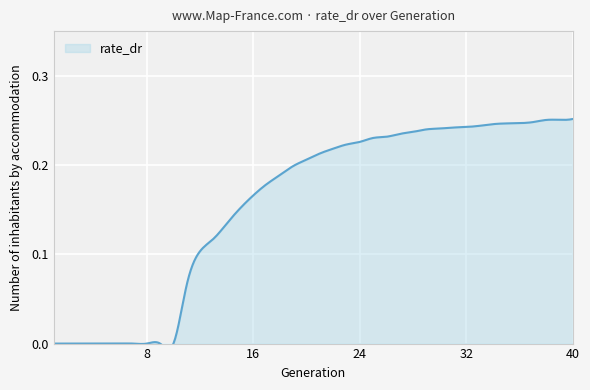

At which label is the value closest to 0?

1